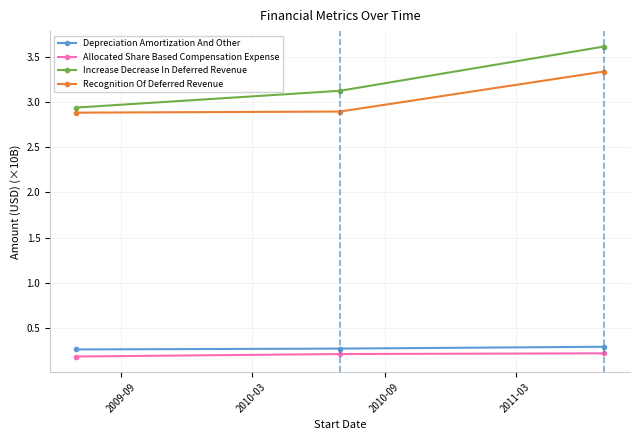

Which series has the largest total across all categories?

Increase Decrease In Deferred Revenue